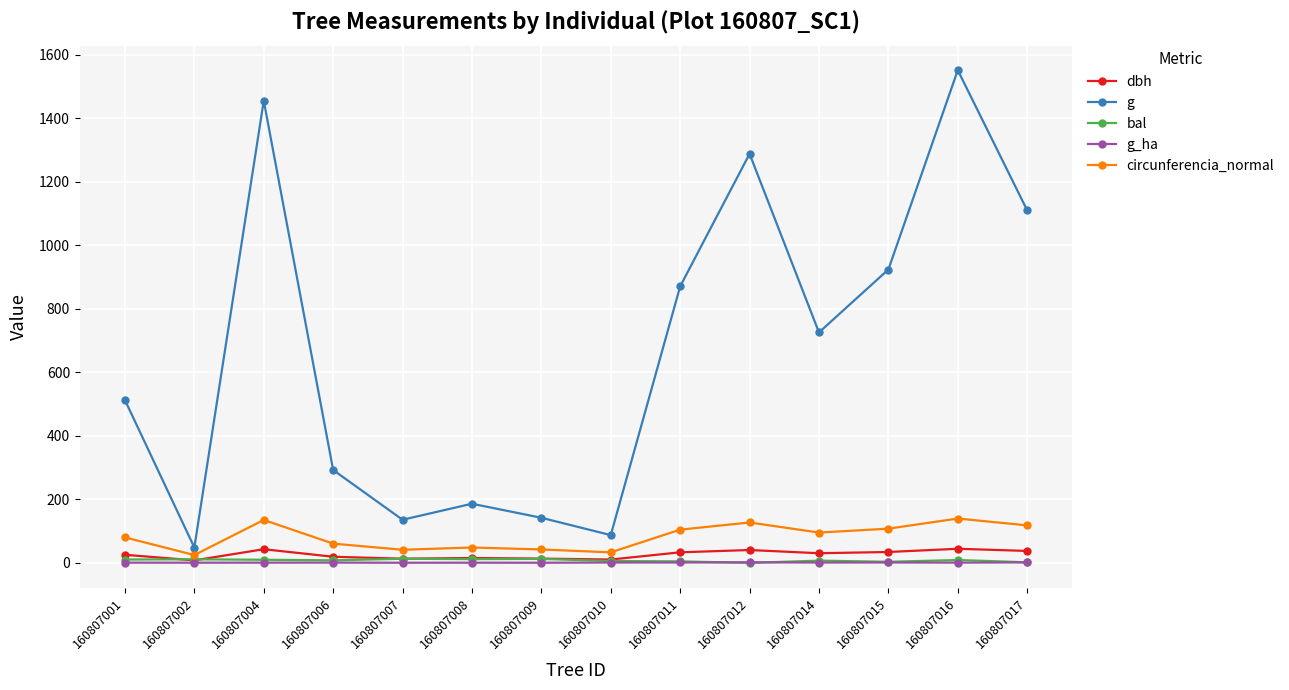

How many lines are shown in the chart?

5